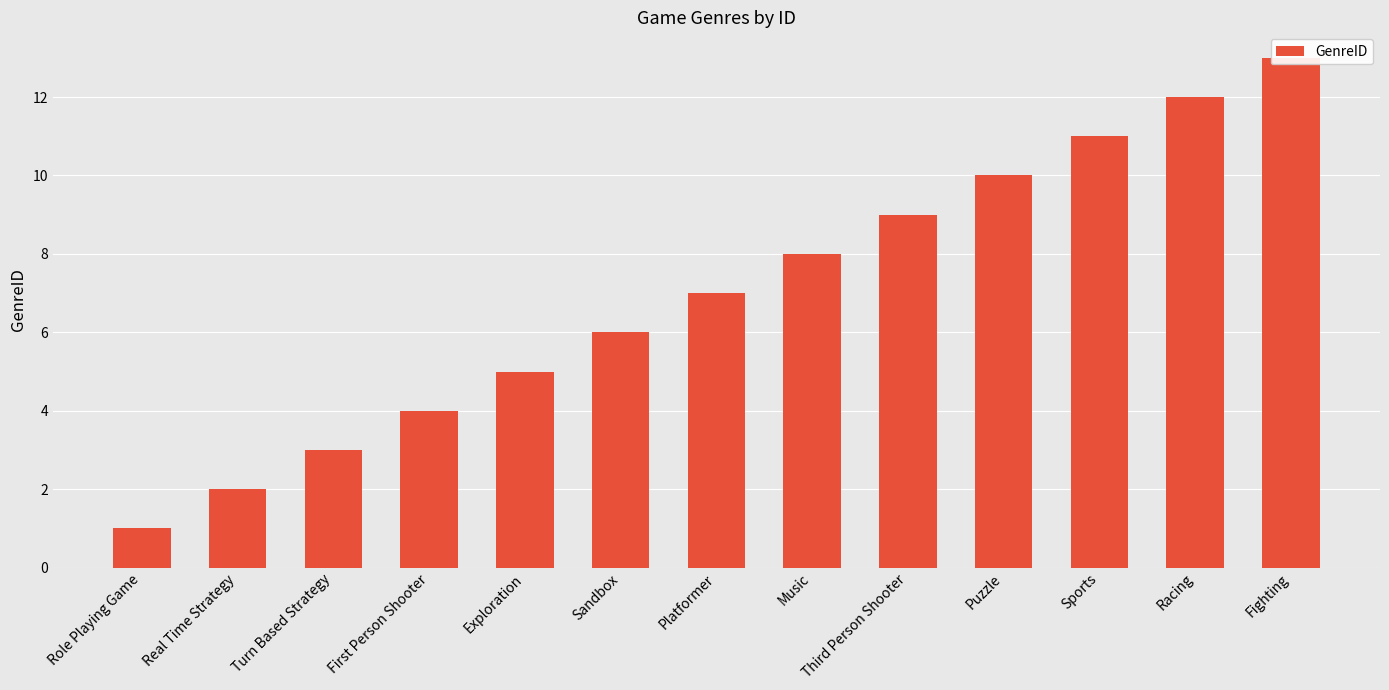

Which label corresponds to the largest value in the chart?

Fighting